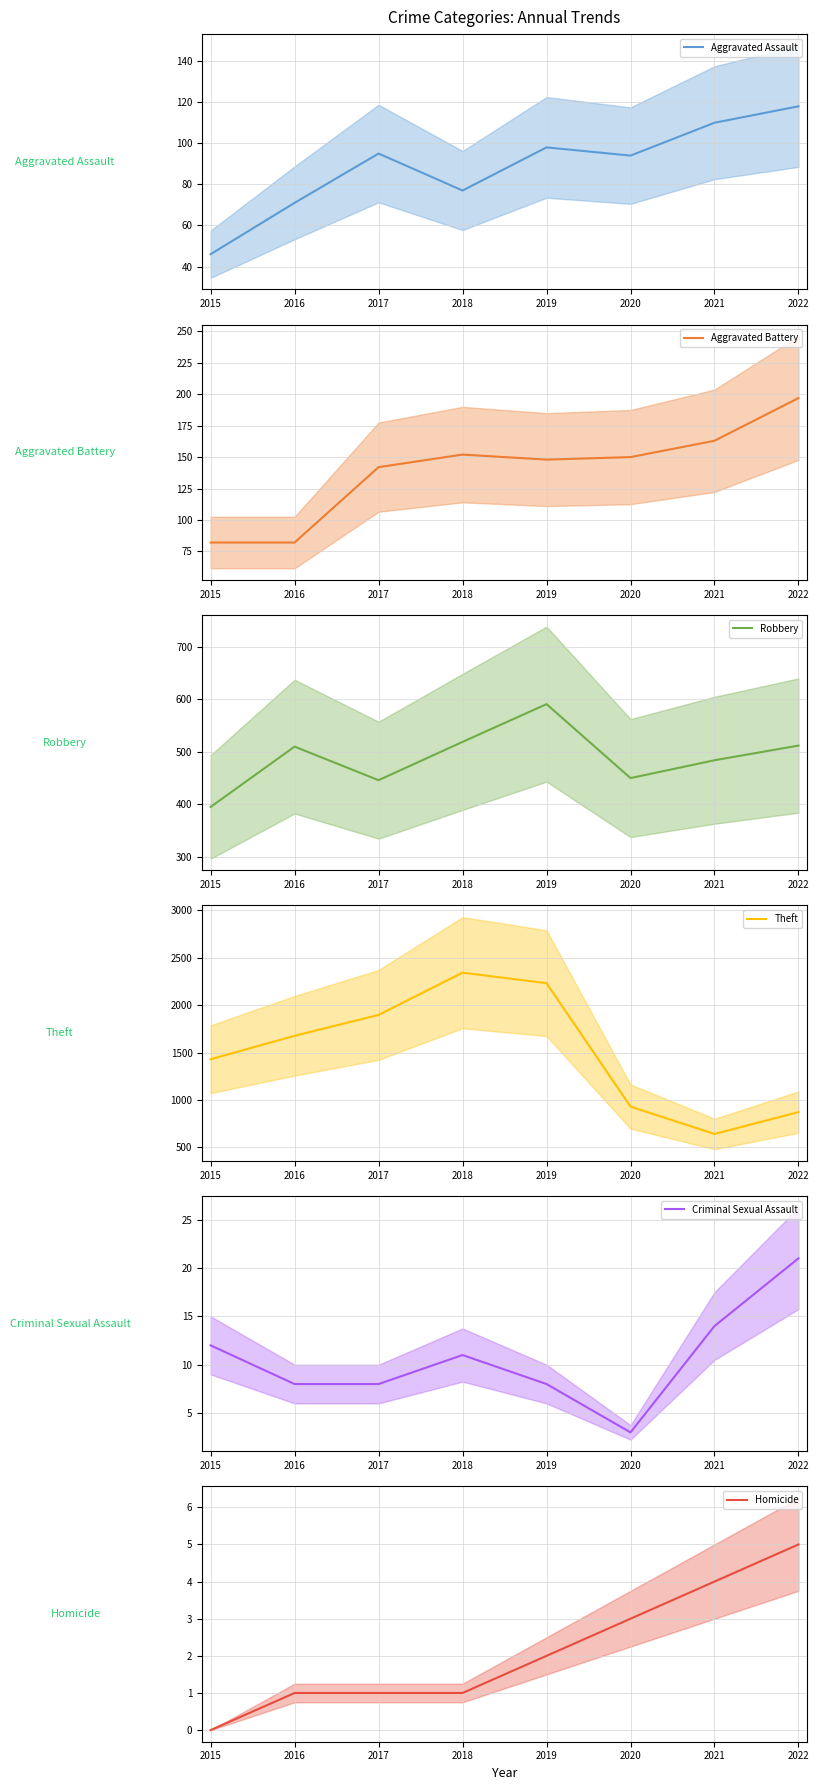

Where is the first local maximum for Aggravated Assault (mean)?

2017